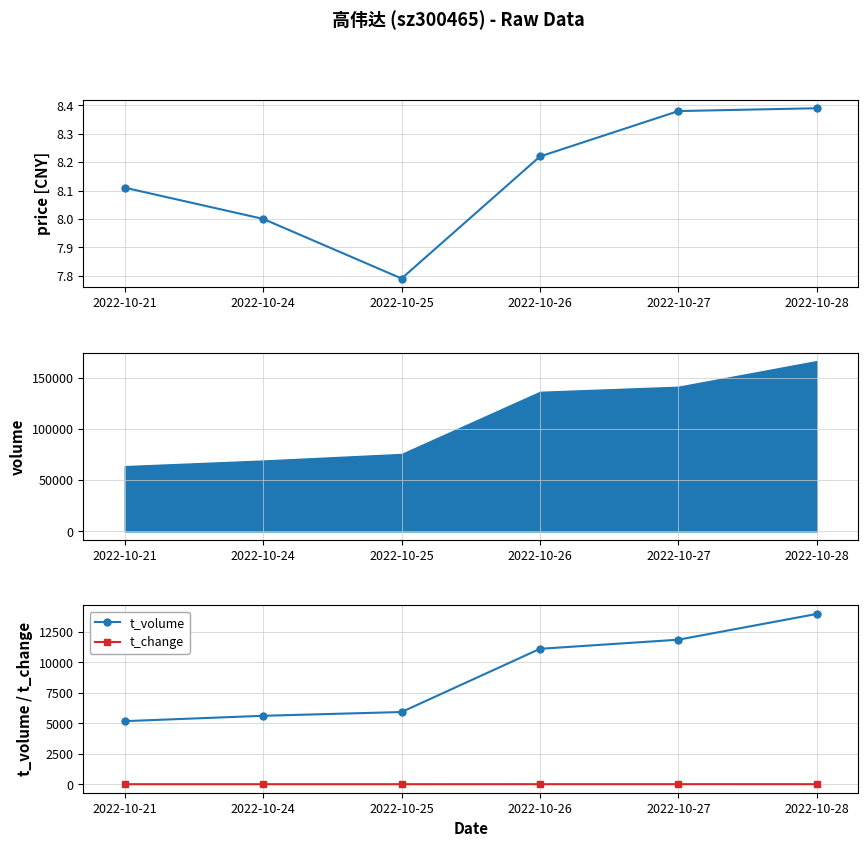

What is the approximate value of t_volume at 2022-10-28?

13965.0